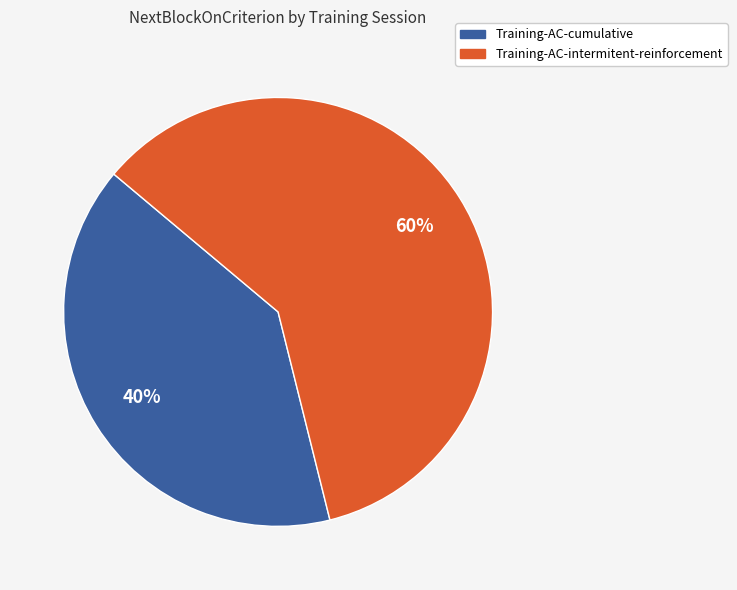

Does Training-AC-cumulative account for over 50% of the chart?

No